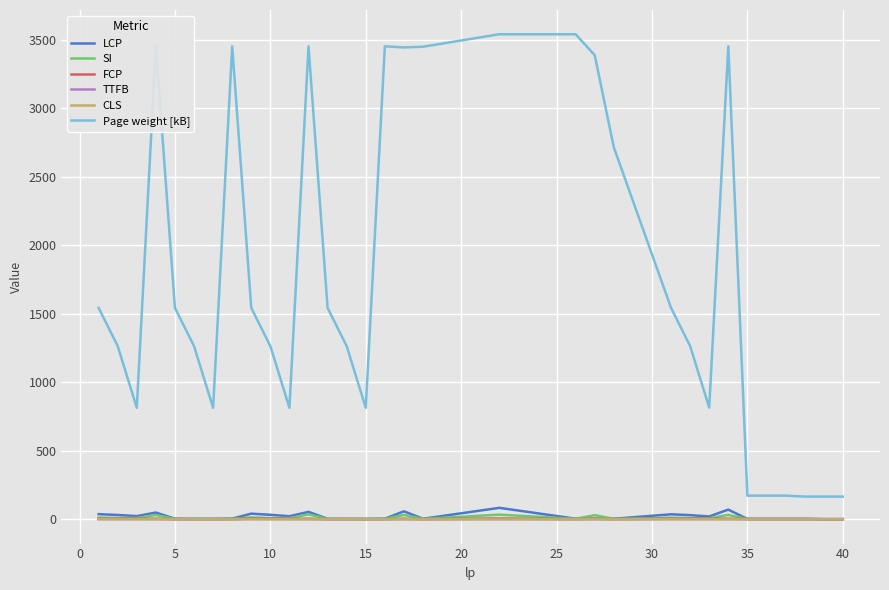

Which series has the widest spread of values?

Page weight [kB]